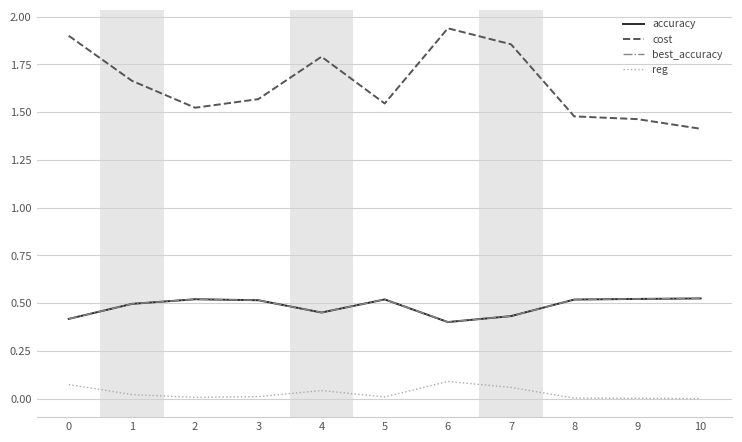

True or false: reg and cost cross at least once.

False